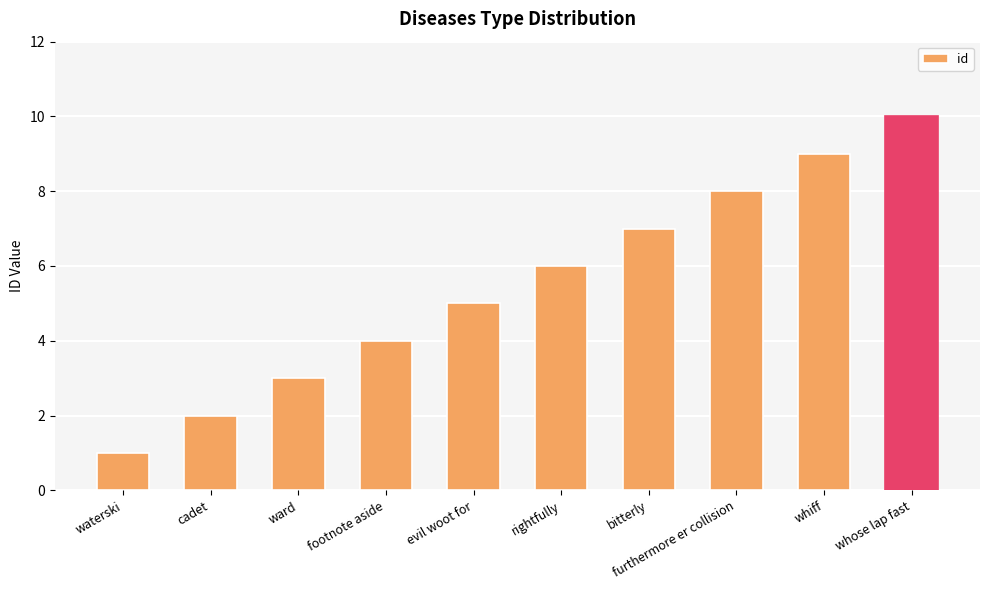

Is it true that the value at waterski is 1?

True